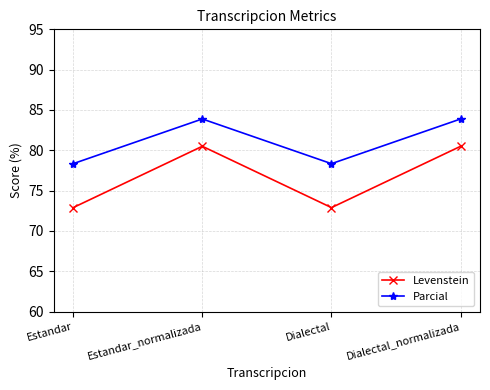

The Levenstein series shows 32.4 at Estandar. True or false?

False